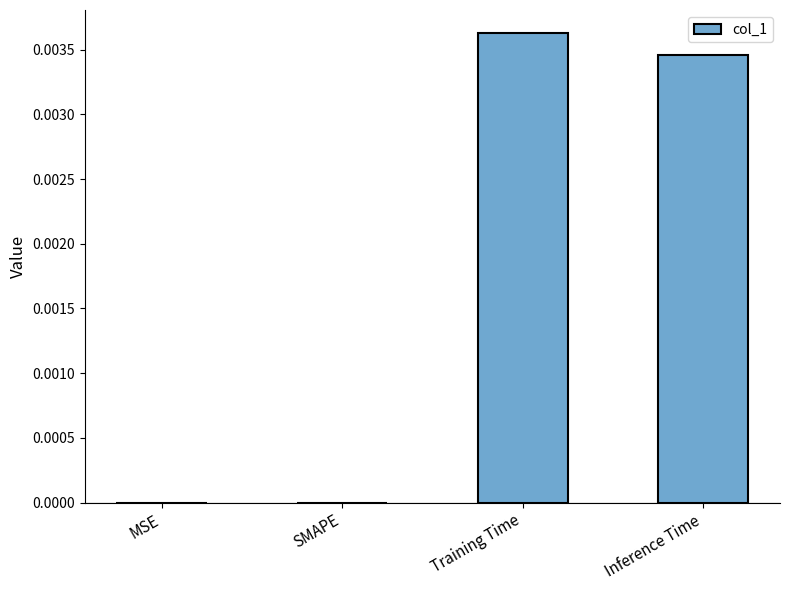

The chart shows a value of 0.0 at Inference Time. True or false?

True